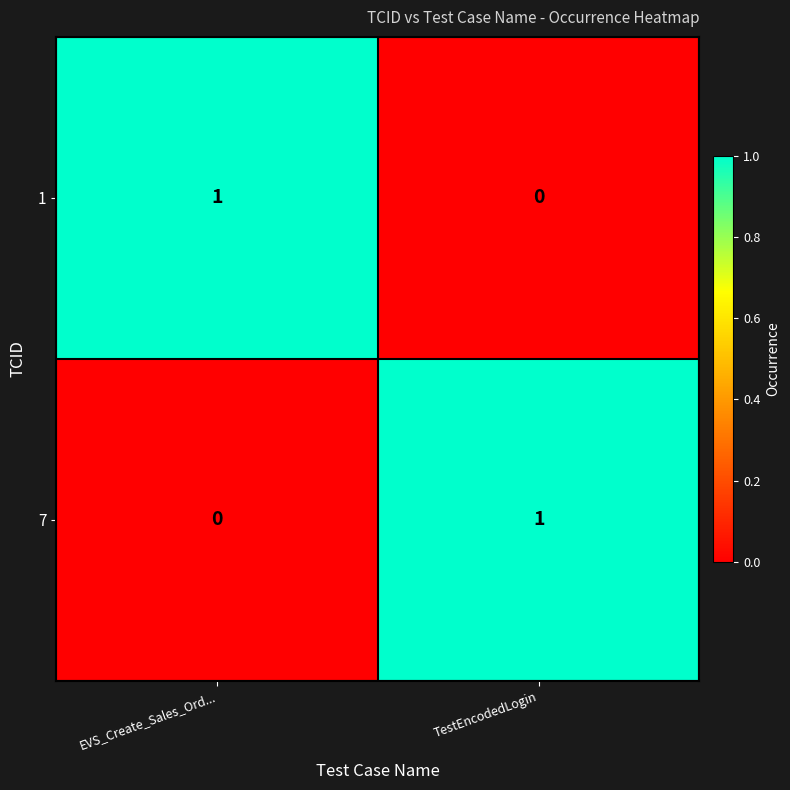

Count the number of categories in the chart.

2